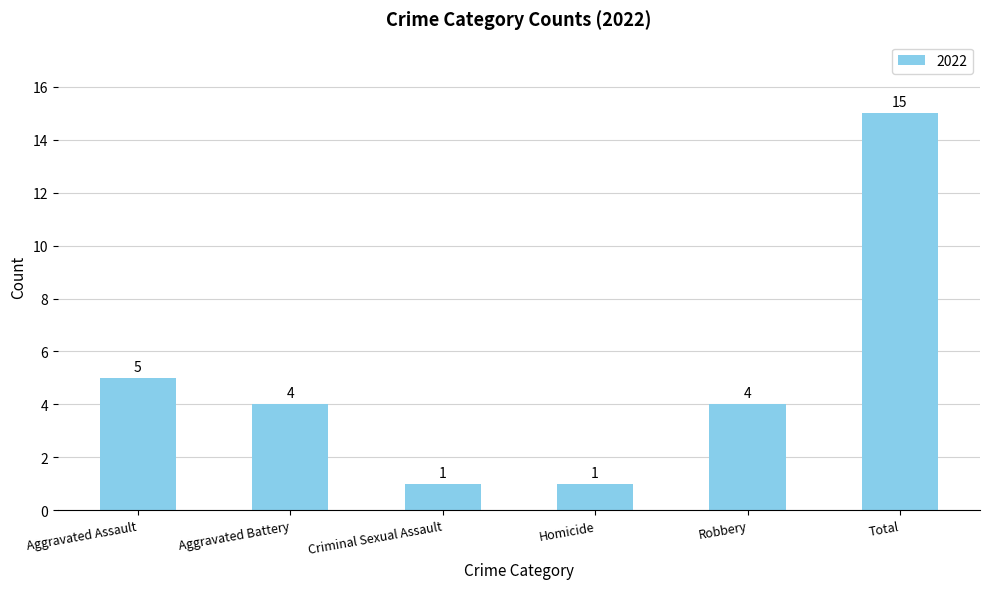

What is the maximum value shown in the chart?

15